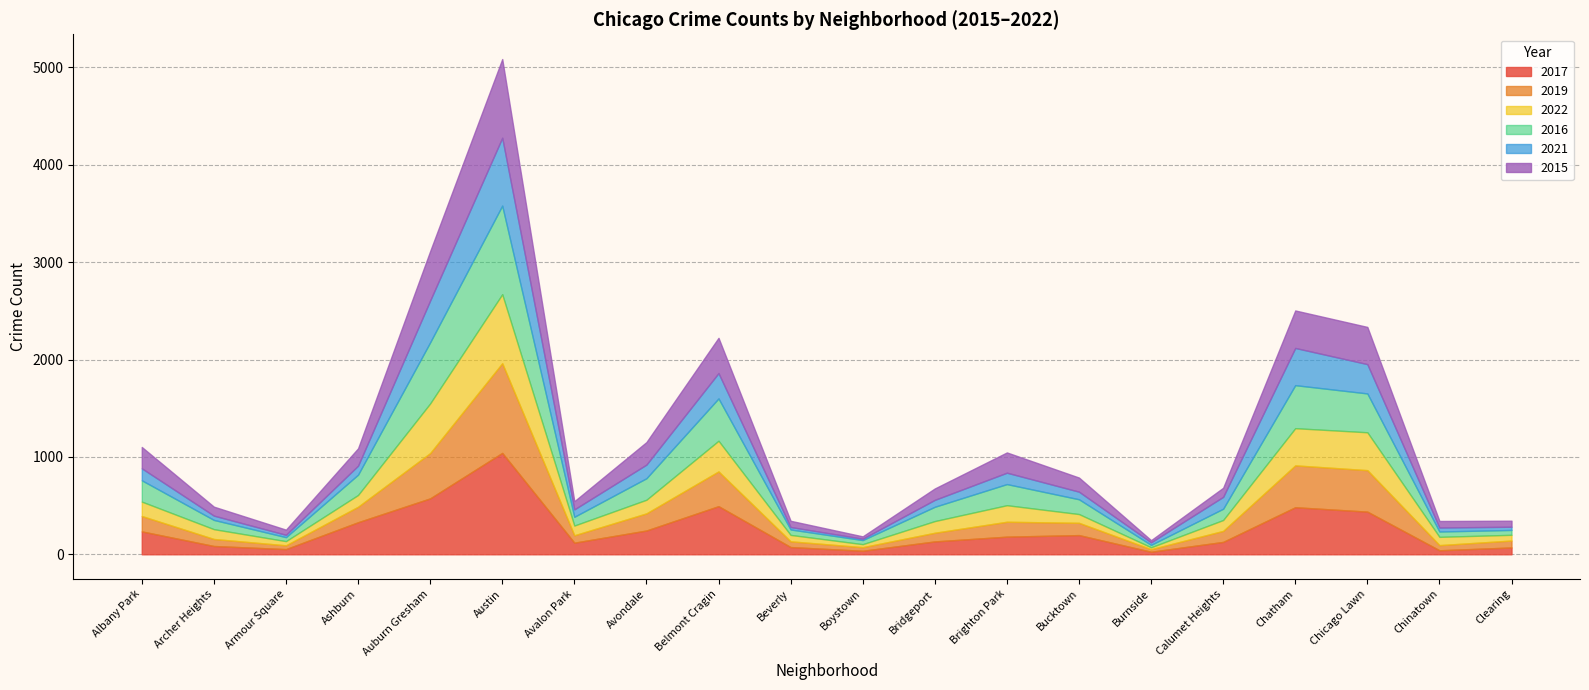

What is the label of the 2nd point from the left?

Archer Heights